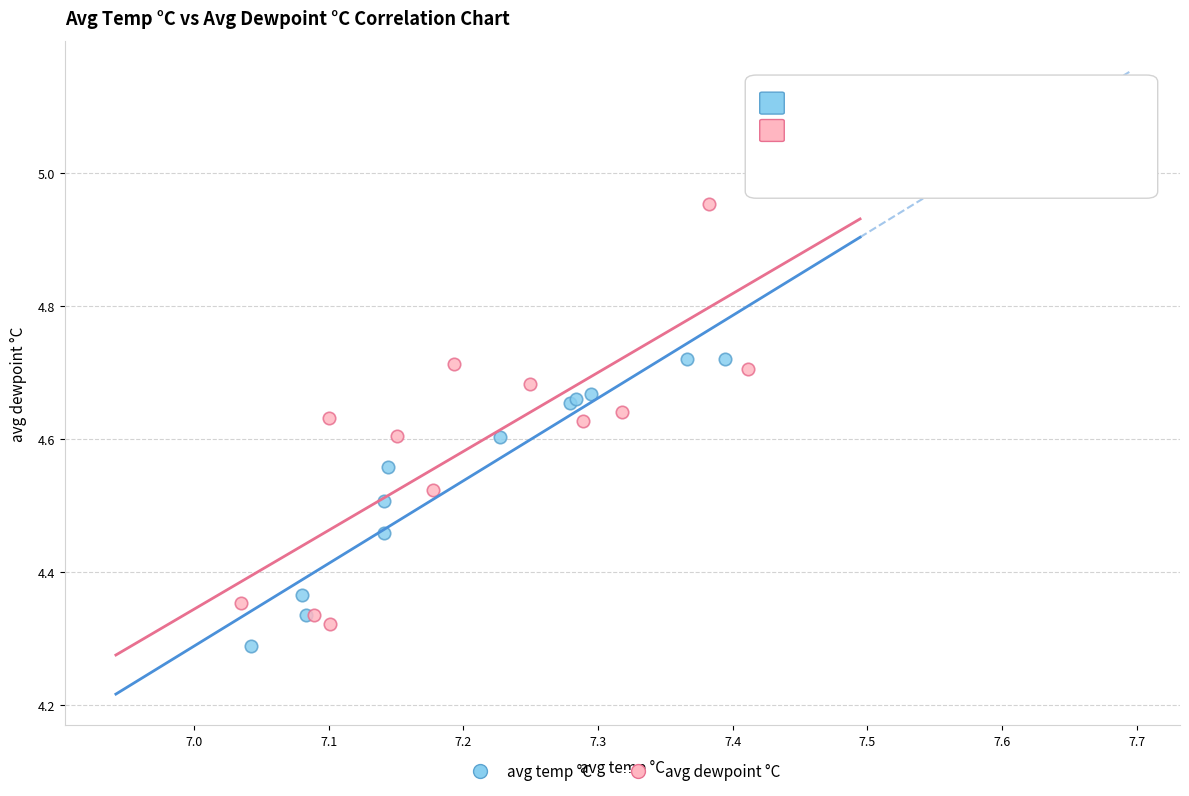

Which series reaches the maximum Y coordinate?

avg dewpoint °C